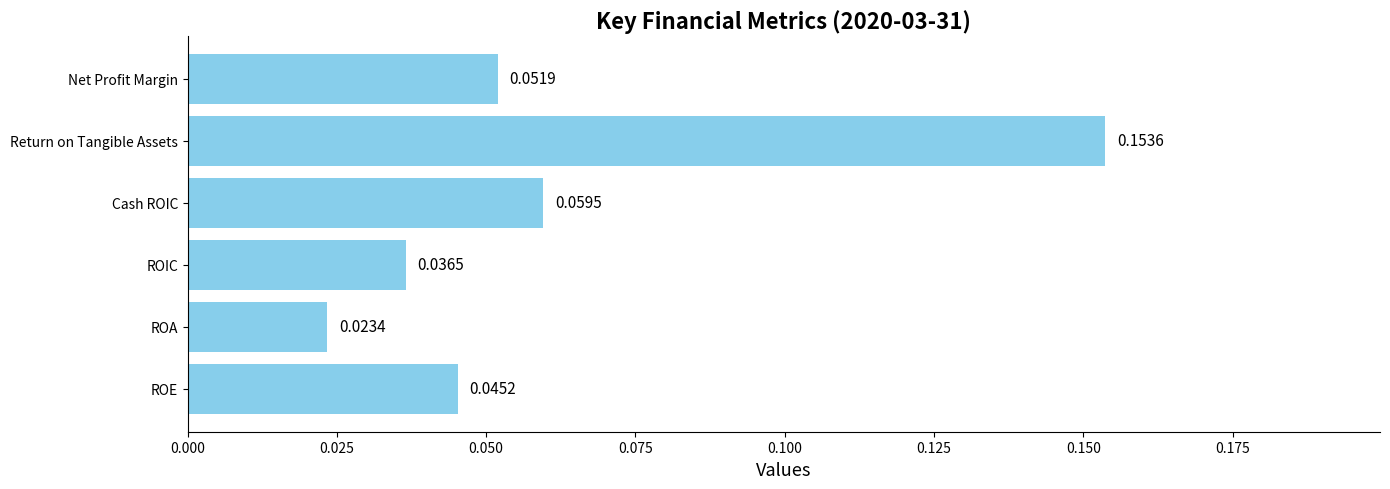

List the labels in order of value, smallest first.

ROA, ROIC, ROE, Net Profit Margin, Cash ROIC, Return on Tangible Assets